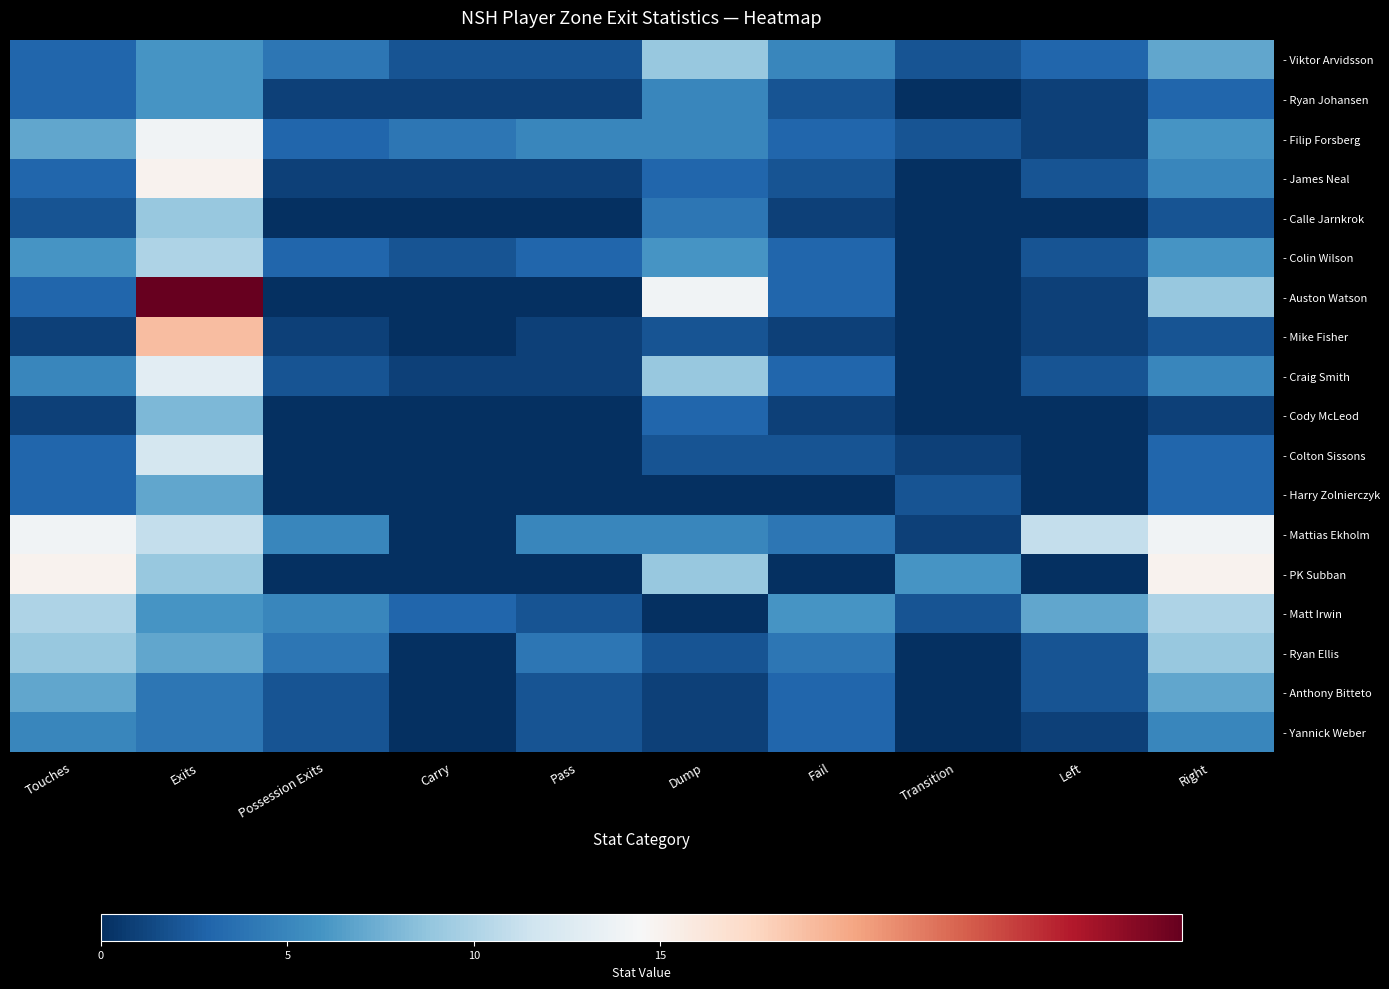

What is the total value across all series at Left?

36